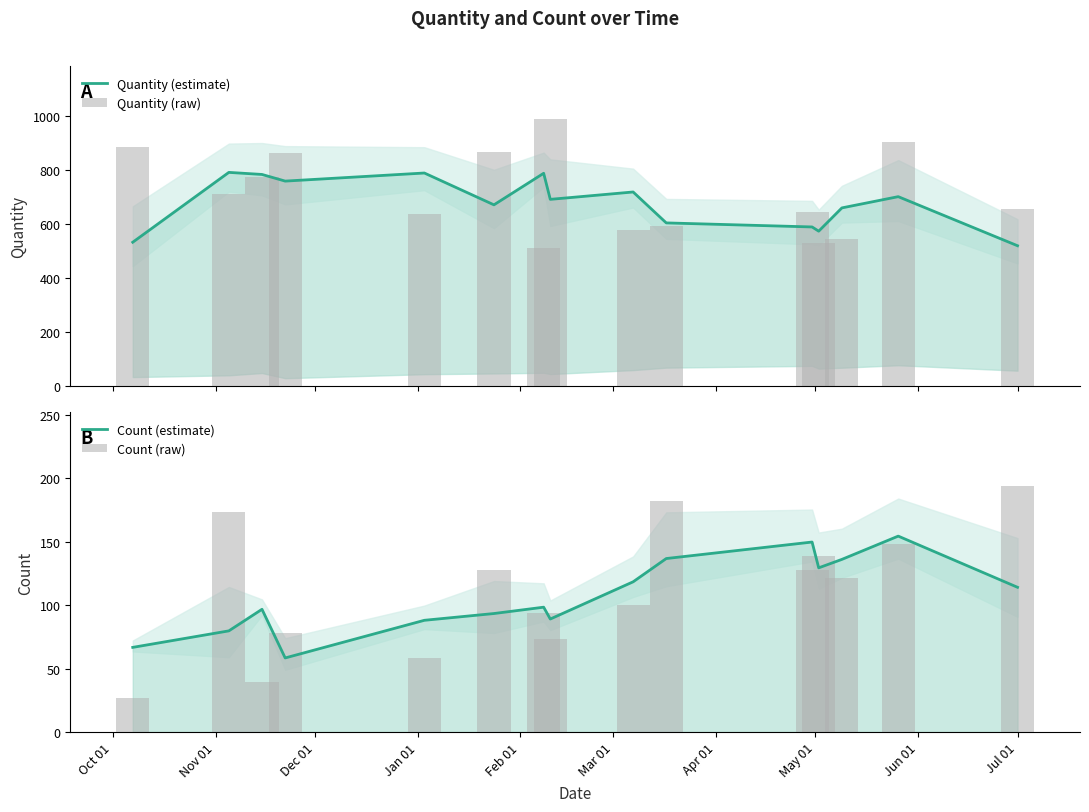

How many values in the Quantity (raw) series are below 657?

7